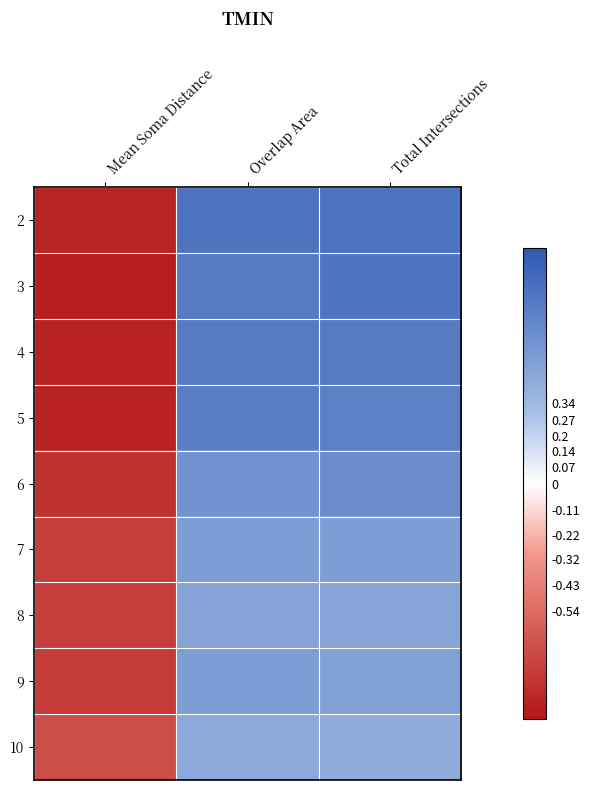

What is the spread (max minus min) of values at Overlap Area?

0.4